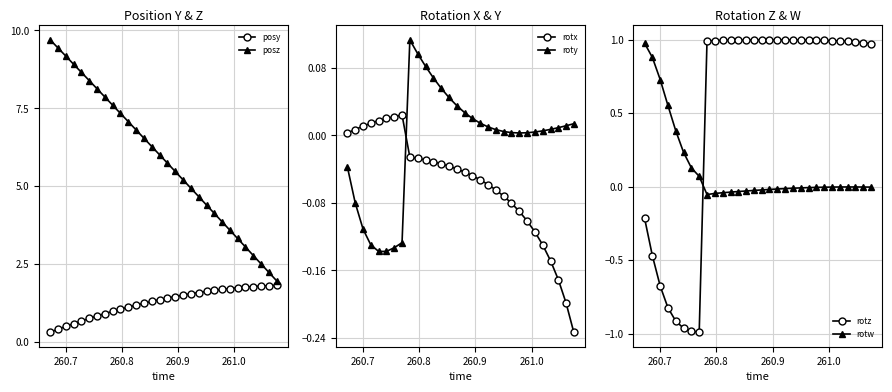

True or false: rotz has more than 0 interior local peaks.

True